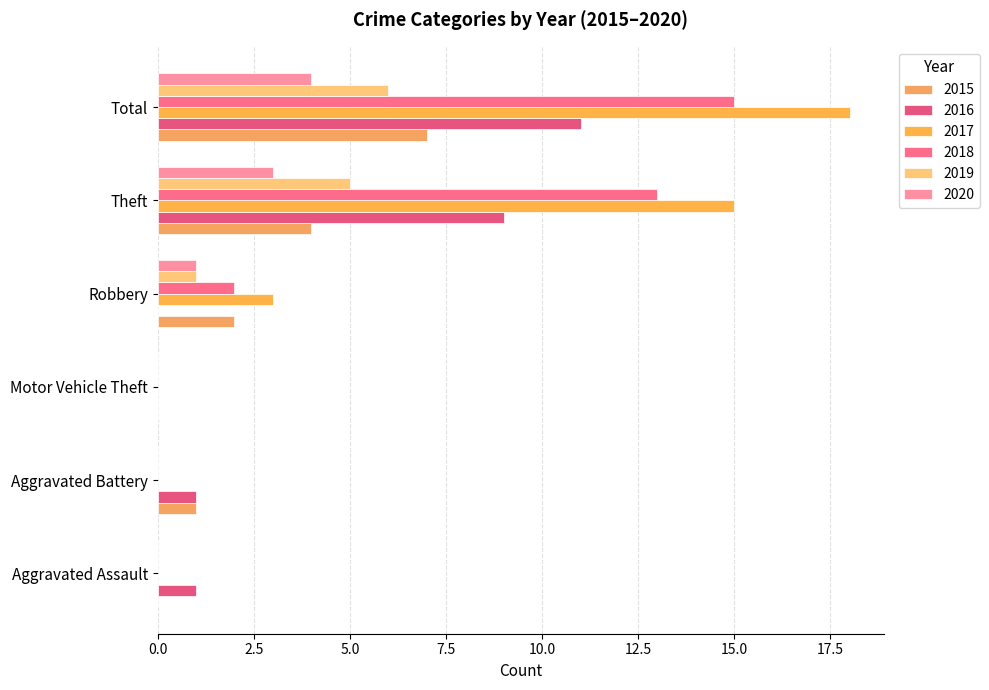

How many distinct data groups are displayed?

6